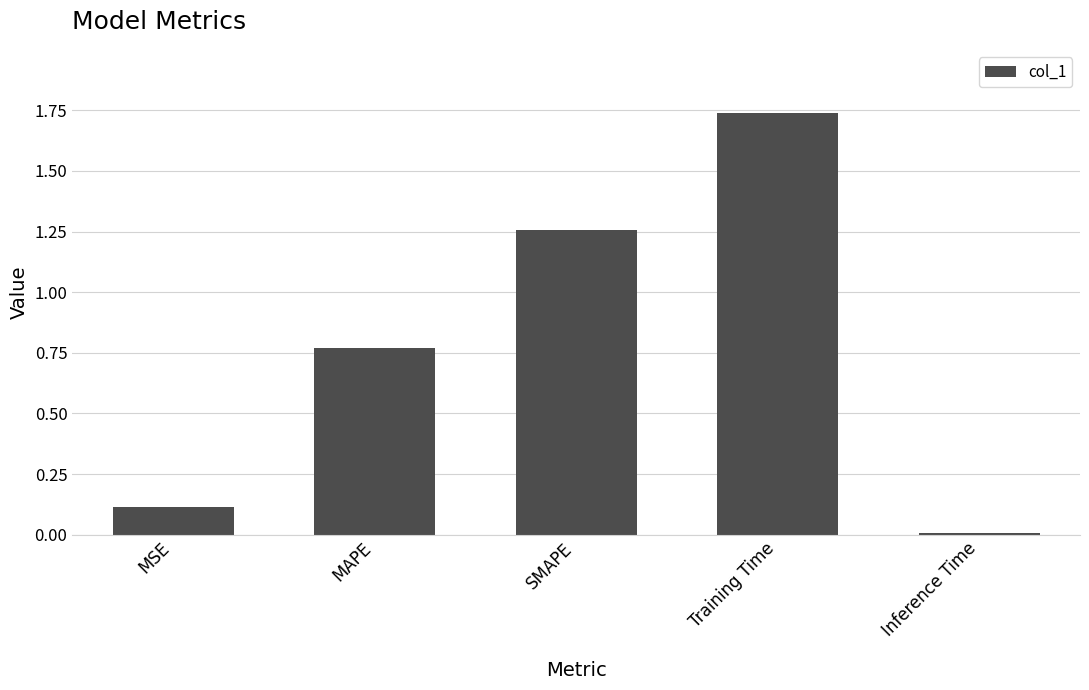

Rank the categories by value from lowest to highest.

Inference Time, MSE, MAPE, SMAPE, Training Time